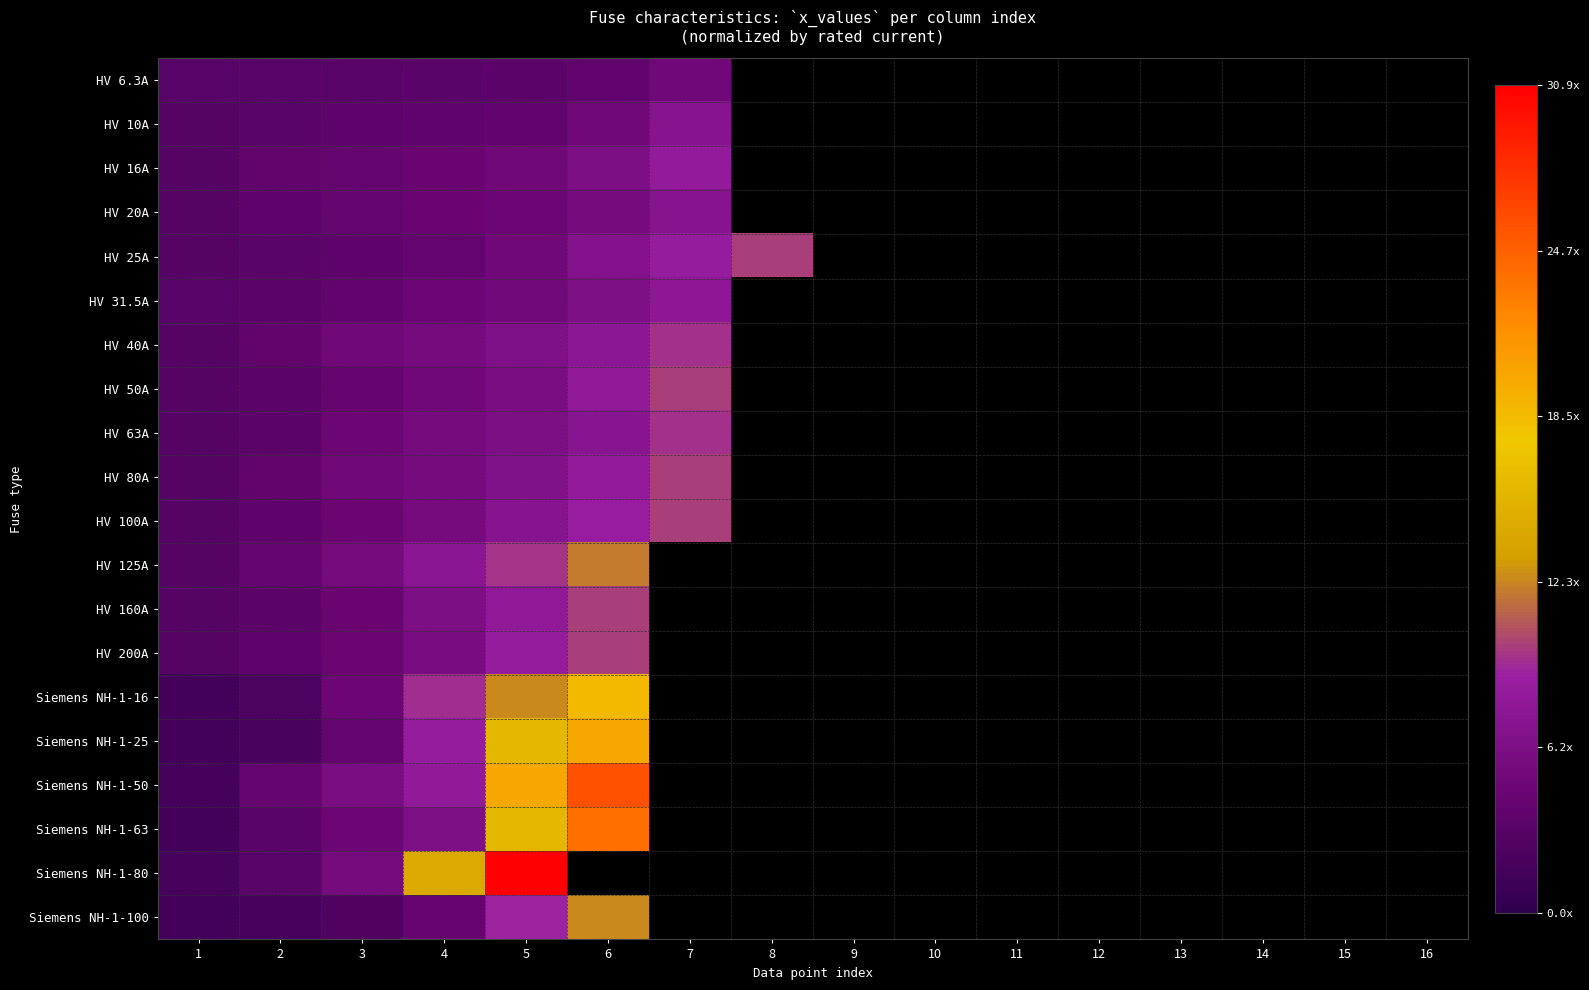

What is the maximum value shown in the chart?

30.9